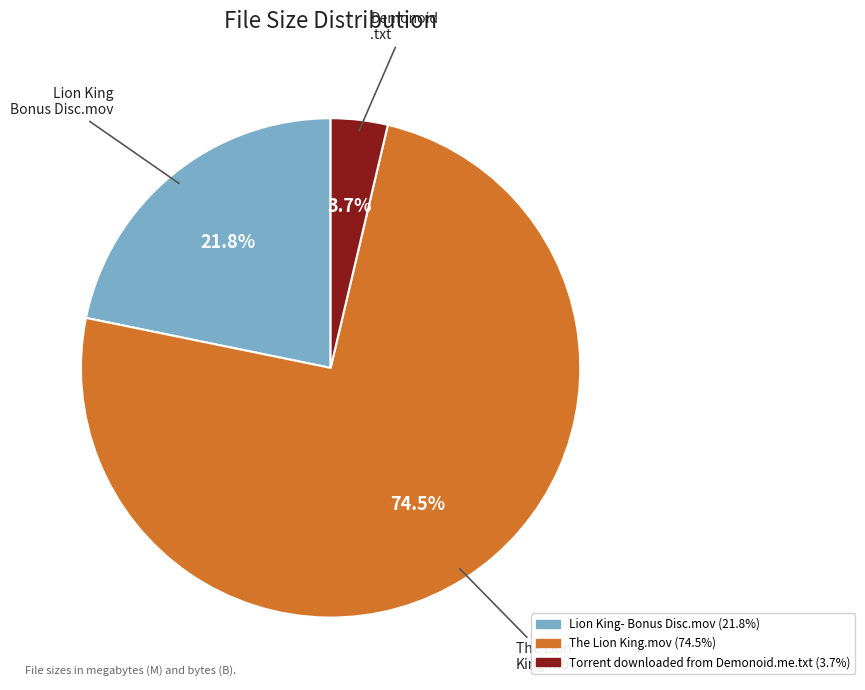

Which has a higher value, Torrent downloaded from Demonoid.me.txt or The Lion King.mov?

The Lion King.mov